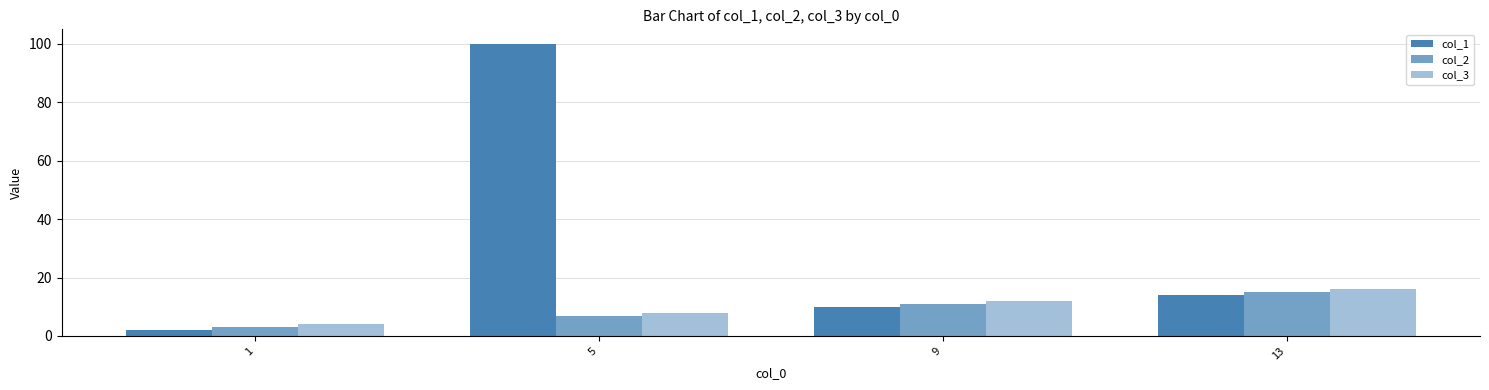

How many bars are there in total?

12